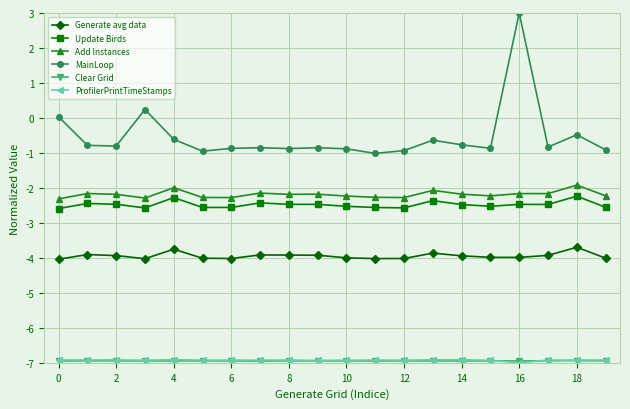

Which series has the largest total across all categories?

MainLoop